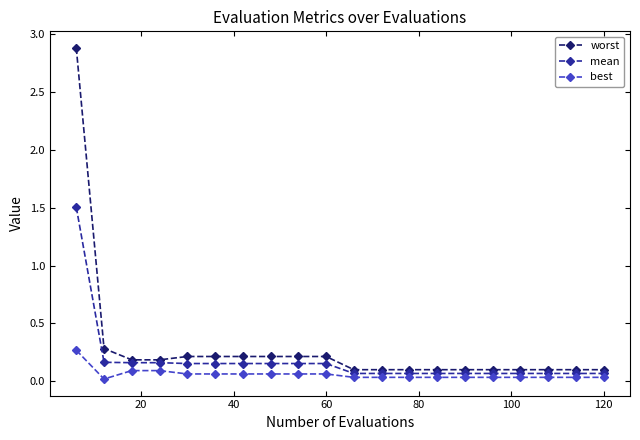

List the series in order of their peak value, lowest first.

best, mean, worst